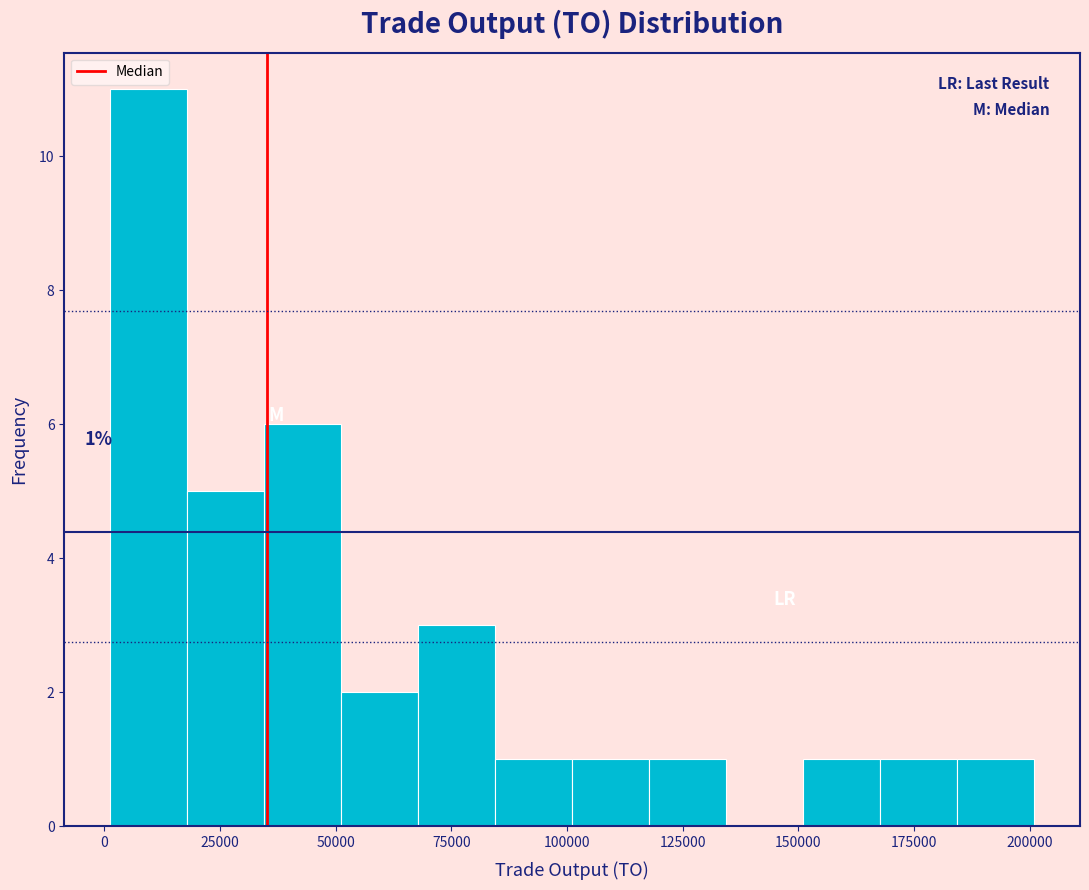

Read against the x-axis, roughly where is the centre of the tallest bar?

10000